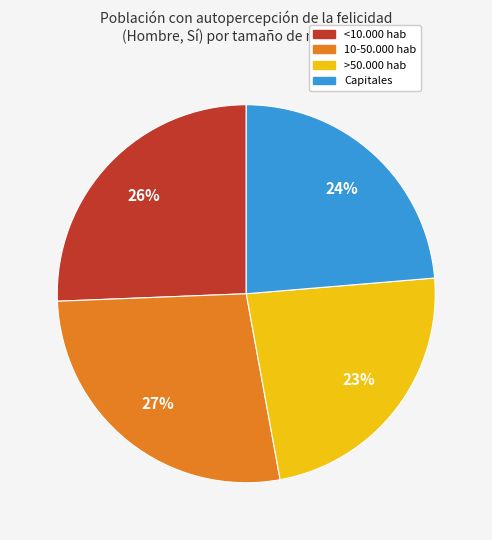

Is 10-50.000 hab the majority of the pie?

No